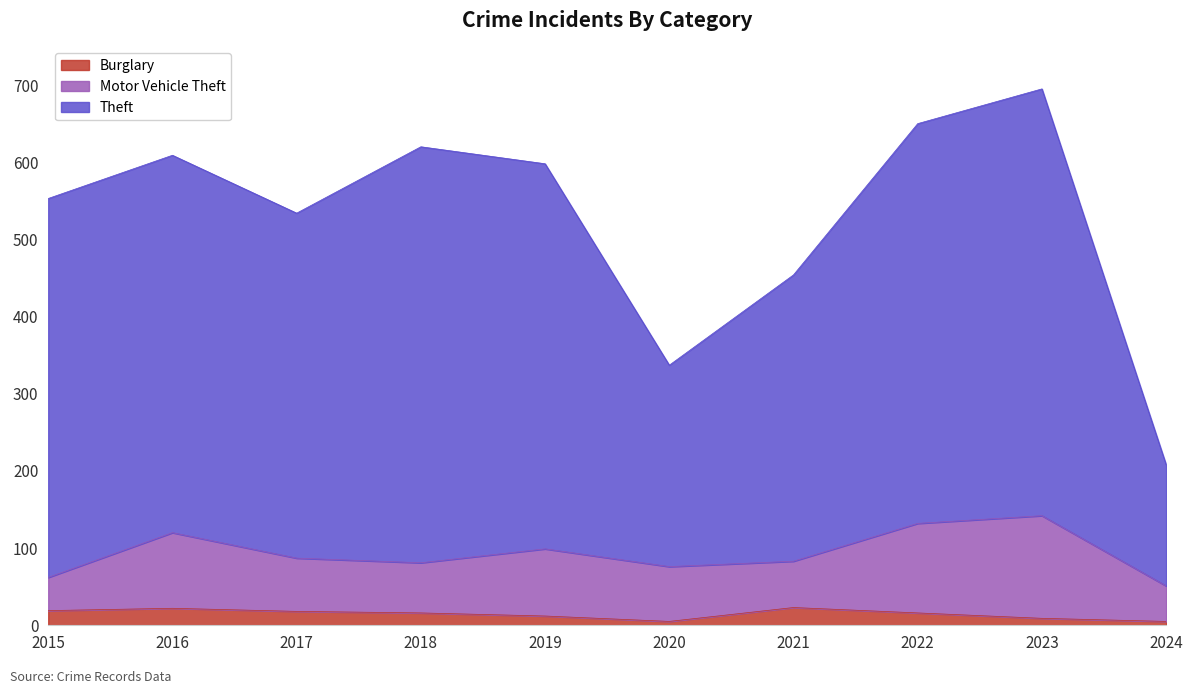

The value of Theft at 2017 is 835. True or false?

False